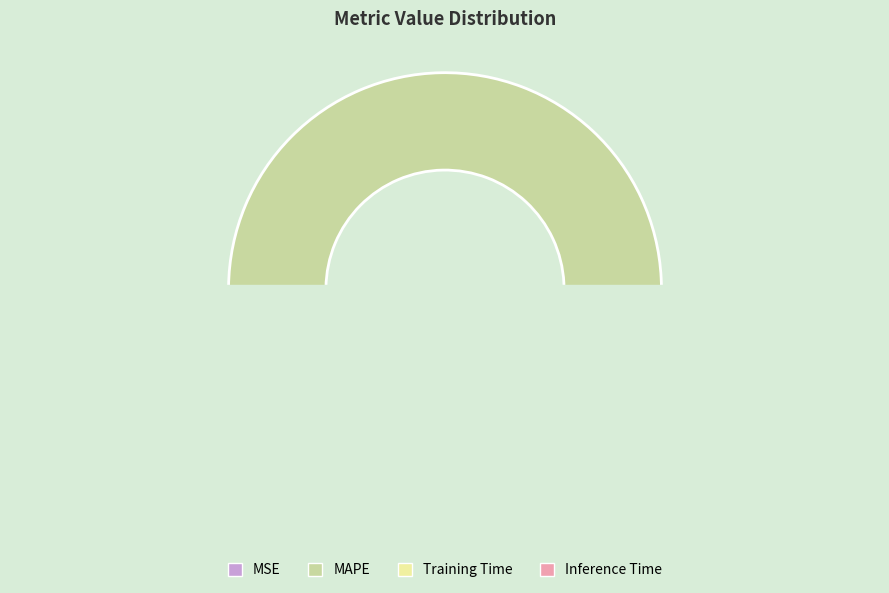

Does MSE represent more than half of the total?

No